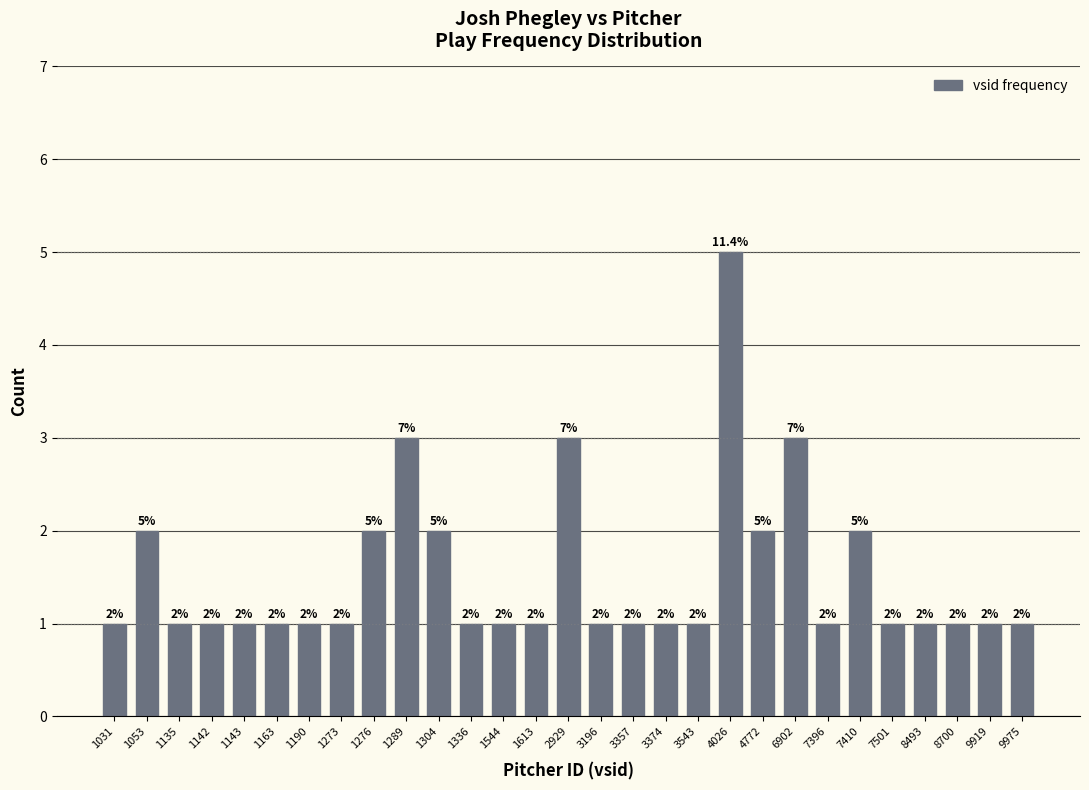

Reading right to left, what are all the values shown in this chart?

1	1	1	1	1	2	1	3	2	5	1	1	1	1	3	1	1	1	2	3	2	1	1	1	1	1	1	2	1